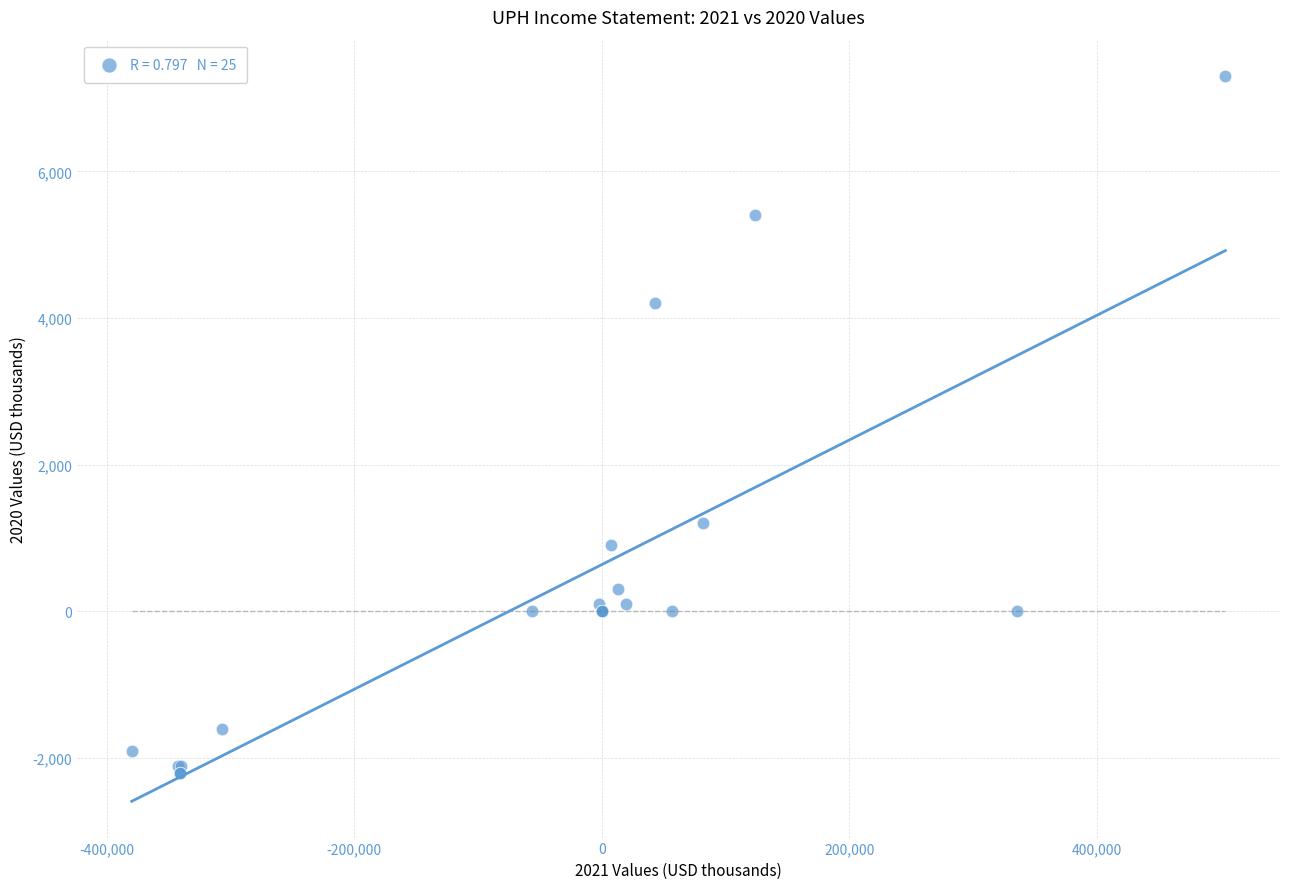

What Y value in the scatter plot is closest to 2550?

1200